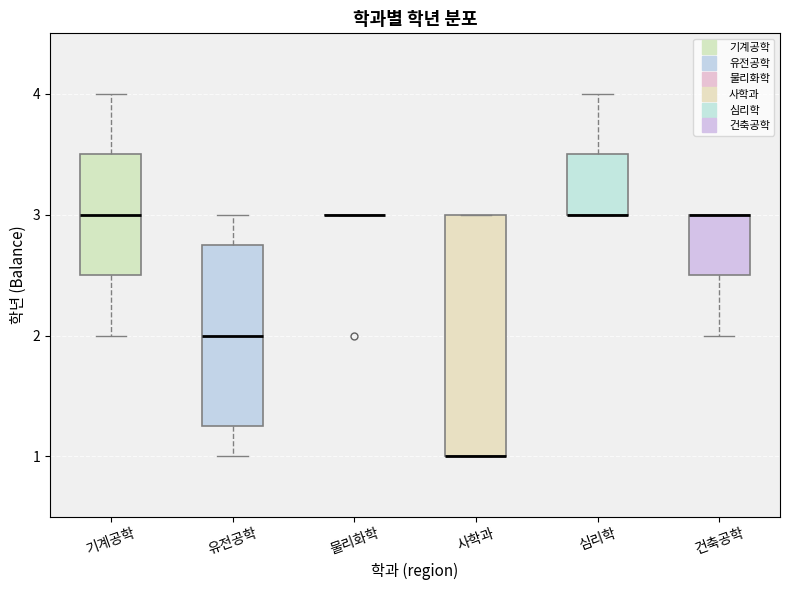

Which box is the tallest, from its lower edge to its upper edge?

사학과